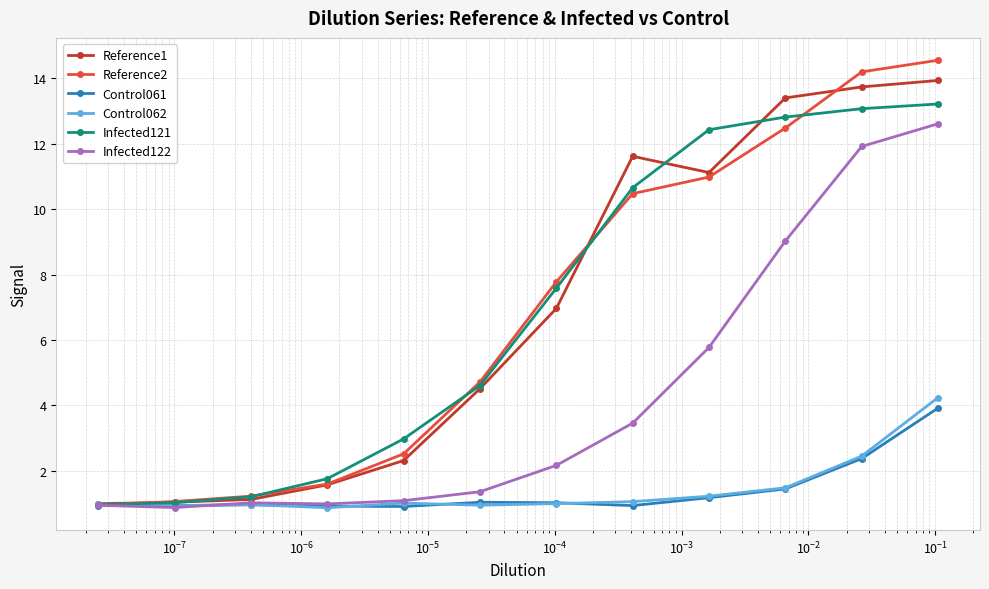

What is the greatest value displayed?

14.6